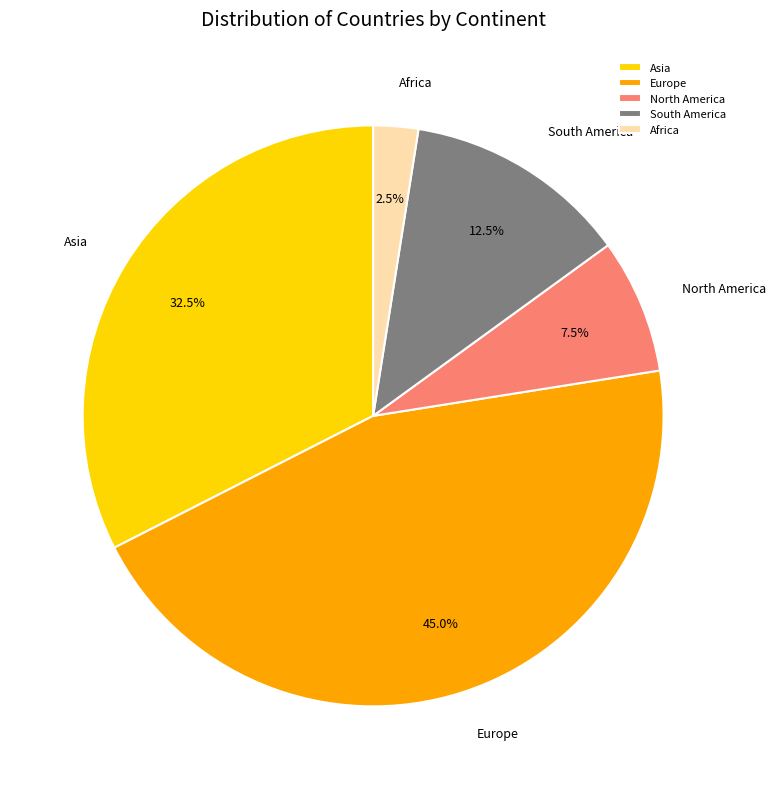

Rank the categories by value from lowest to highest.

Africa, North America, South America, Asia, Europe